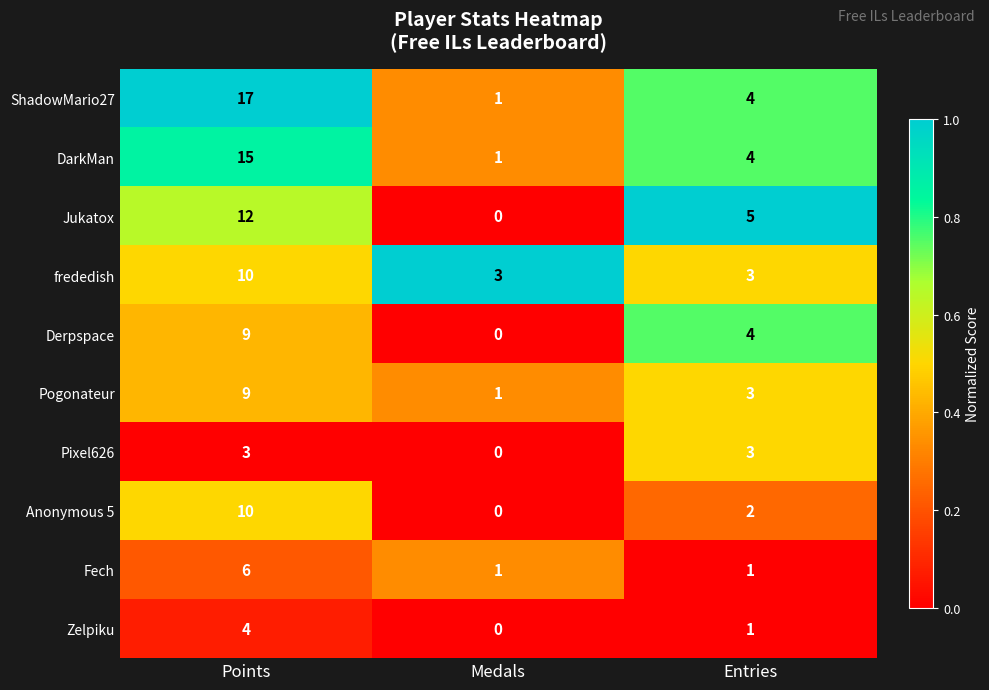

At how many categories does at least one series exceed 0?

3